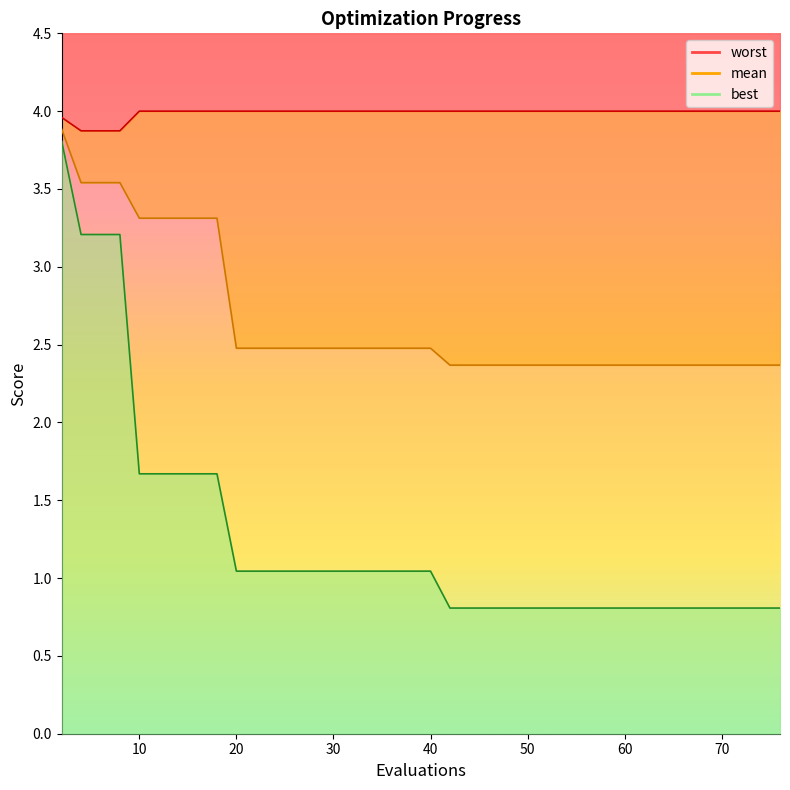

True or false: best and worst cross at least once.

False